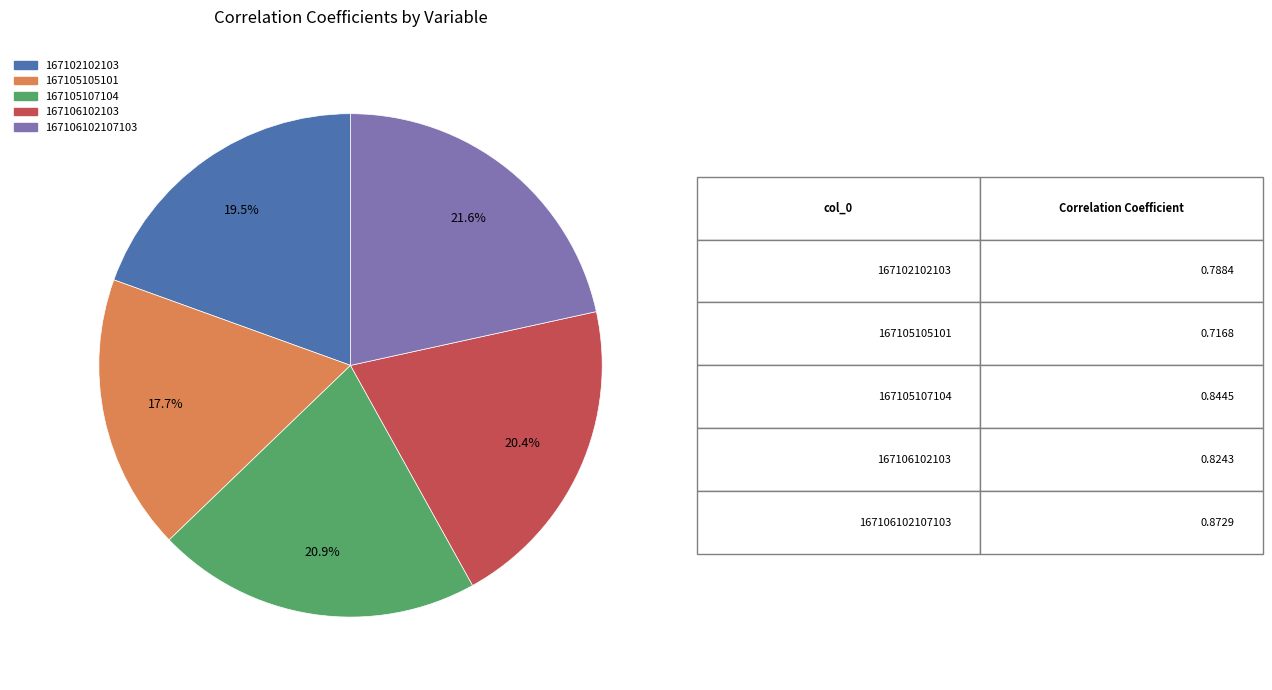

Which has a higher value, 167105105101 or 167106102103?

167106102103